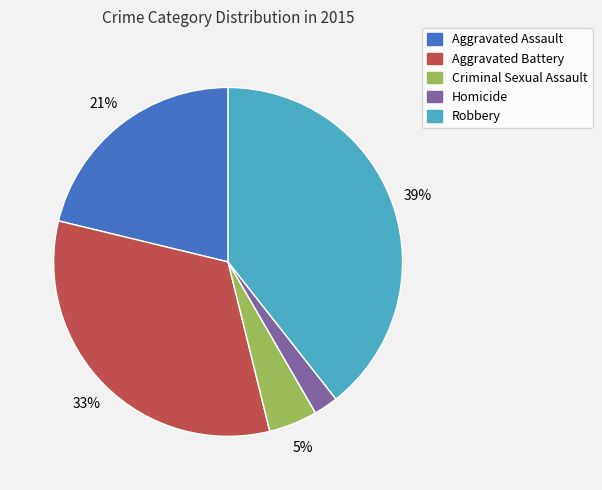

Approximately how many times larger is the value at Aggravated Assault compared to Robbery?

0.5